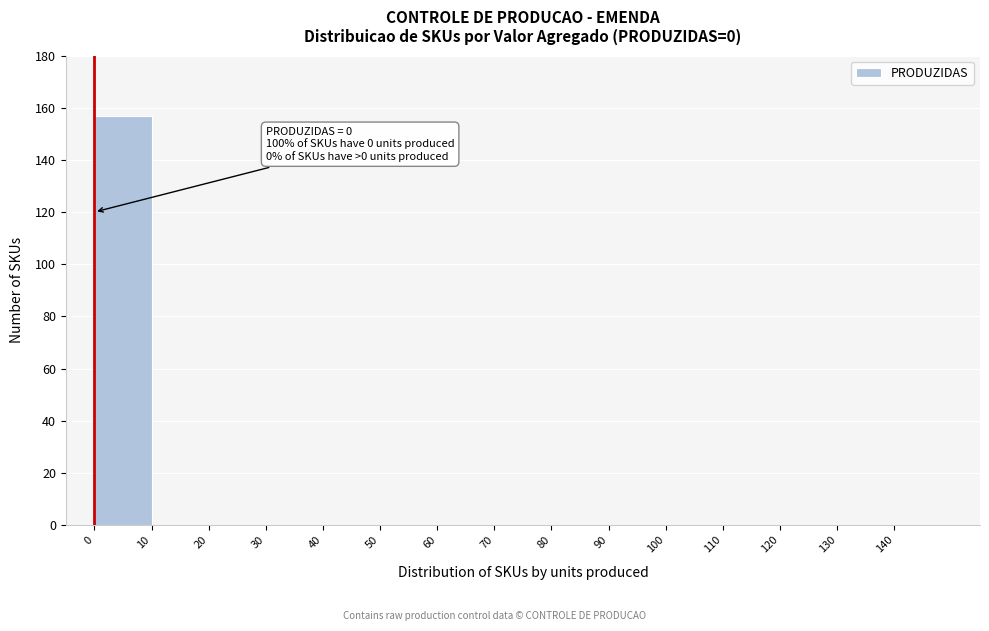

Over which range of the x-axis is the bar tallest?

0 to 10